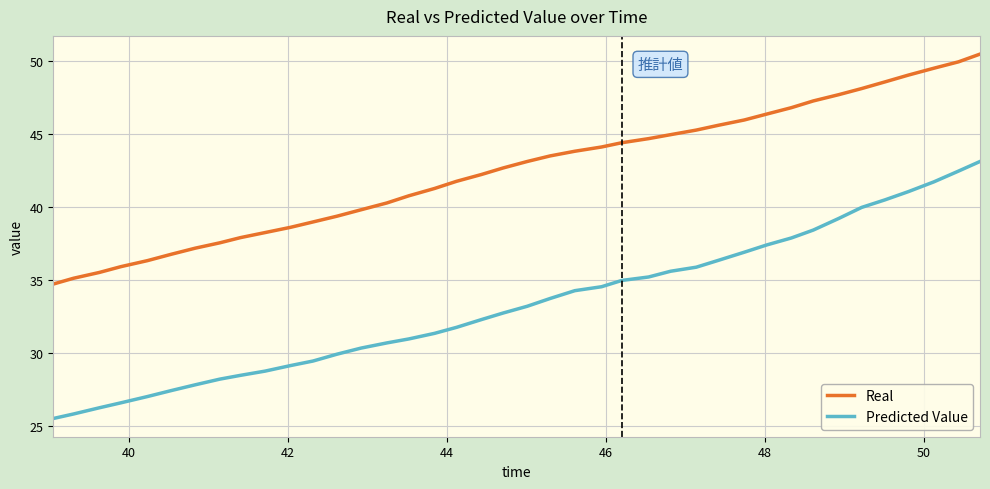

True or false: Predicted Value has more than 2 points higher than both neighbors.

False